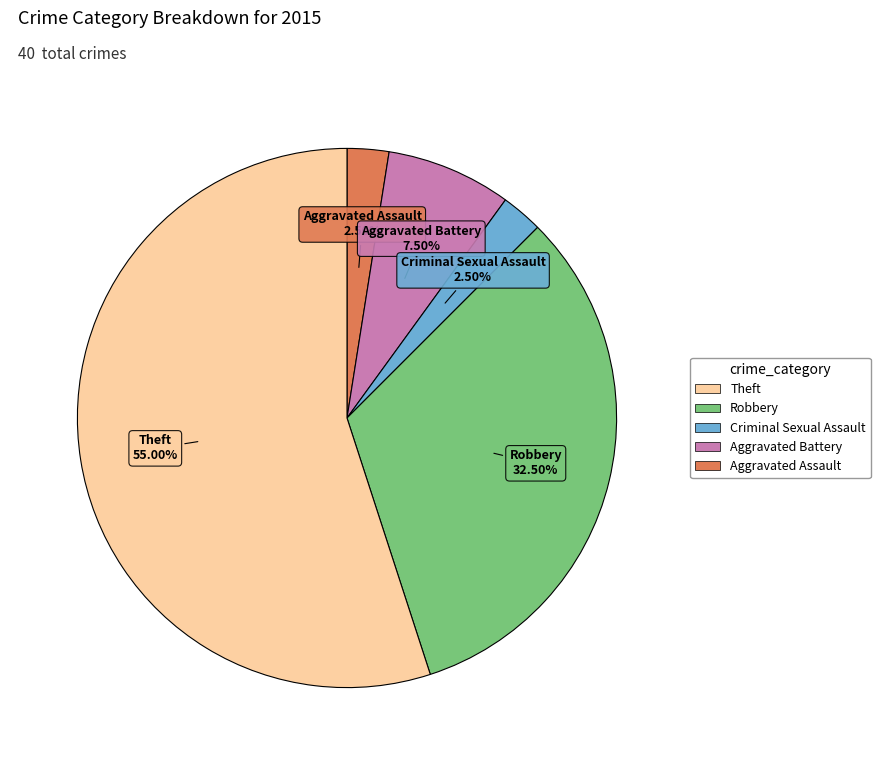

Is there any slice that represents more than half of the pie?

Yes